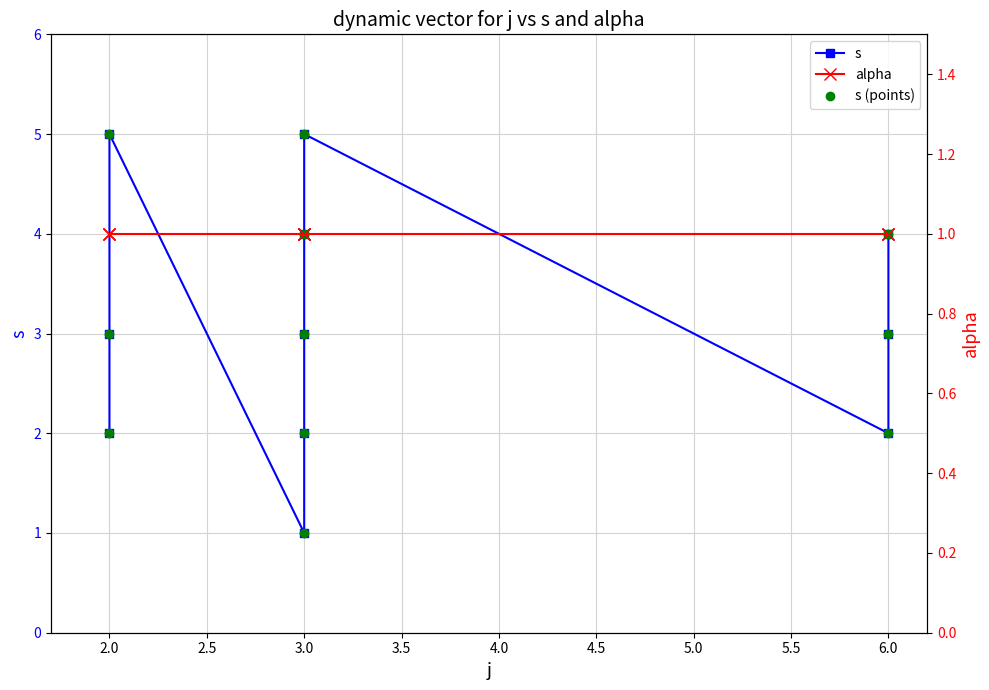

The s (points) series shows 3 at 2.0. True or false?

True